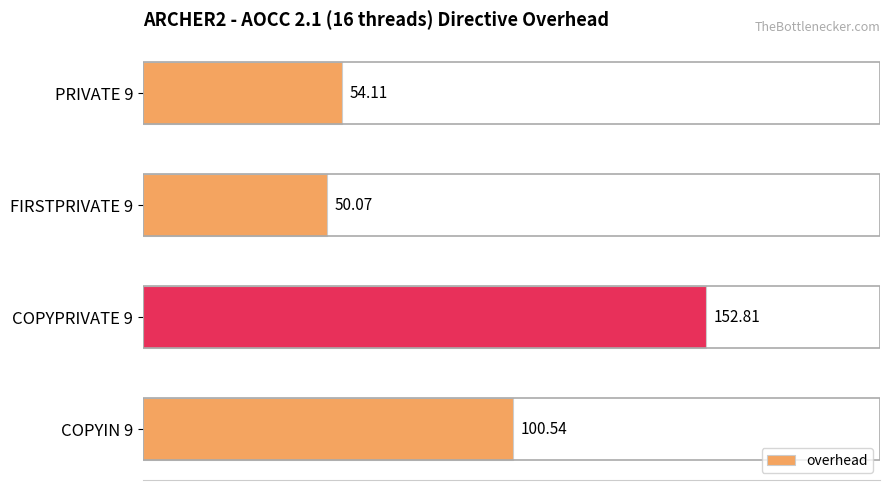

What is the difference between the maximum and minimum values?

102.7